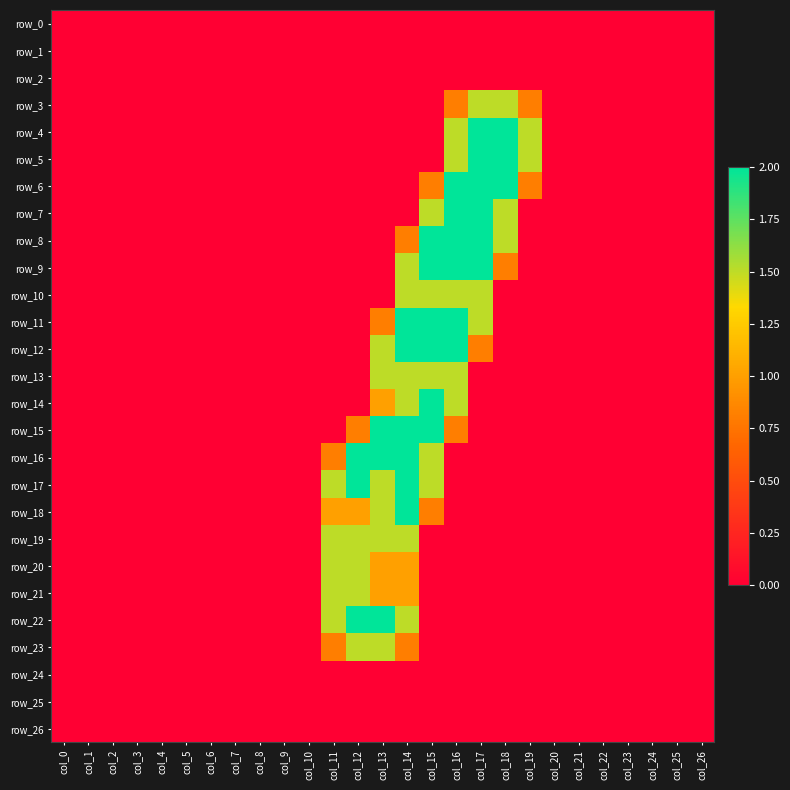

What is the total value across all series at col_13?

18.8